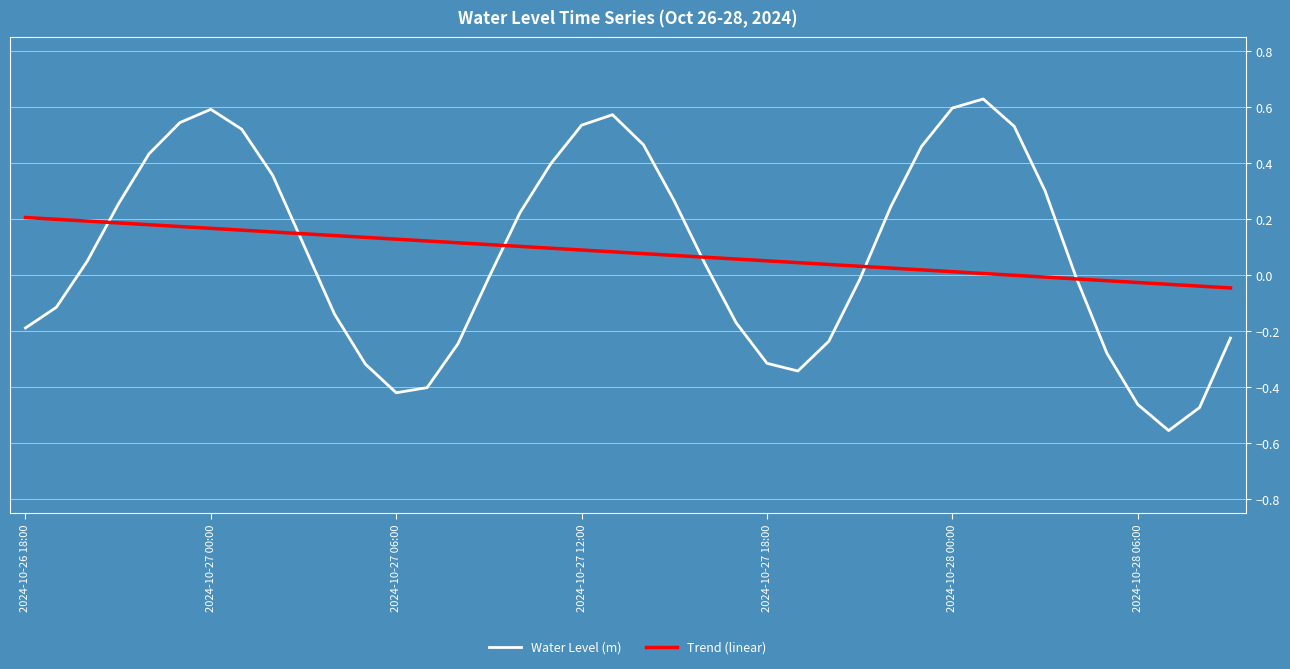

Rank the series by their maximum value, from lowest to highest.

Trend (linear), Water Level (m)